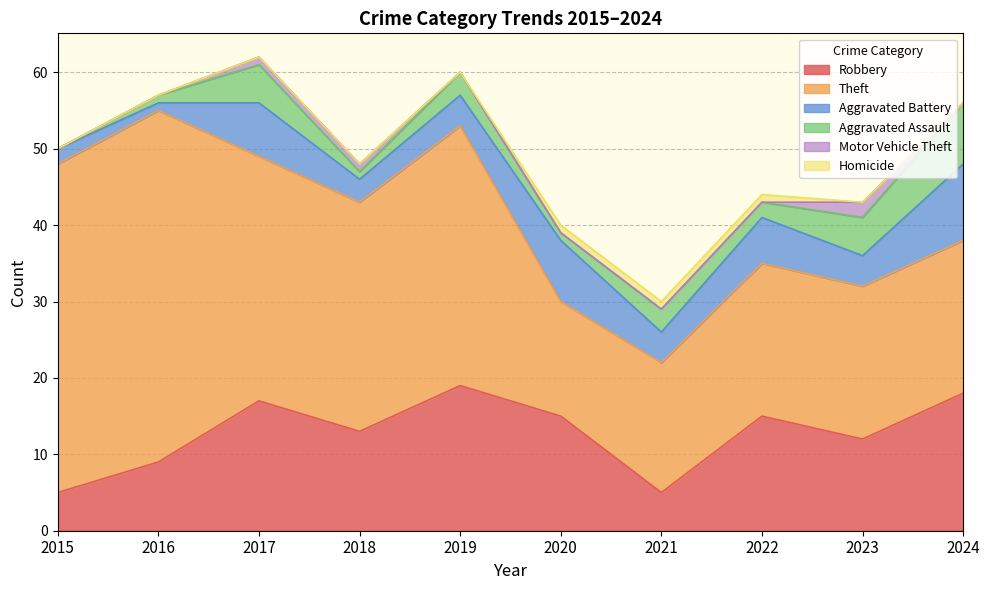

What is the value of the Robbery point at the 6th from the left?

15